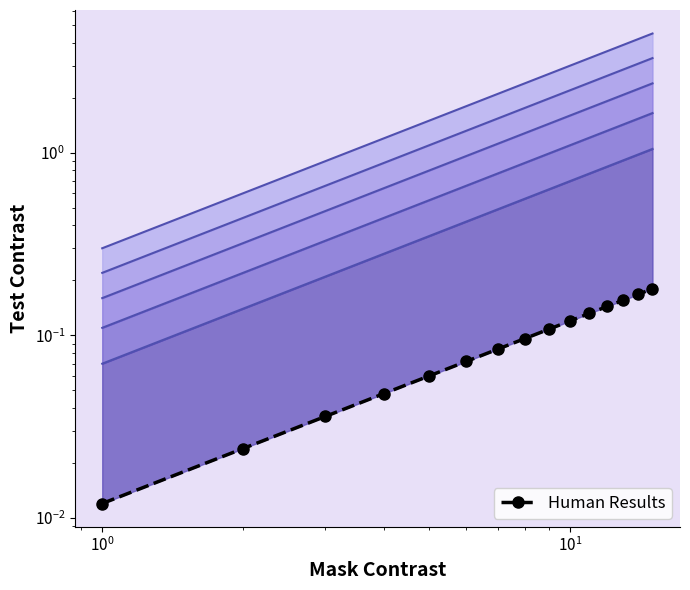

At which label is the value closest to 0?

$\mathdefault{10^{-2}}$